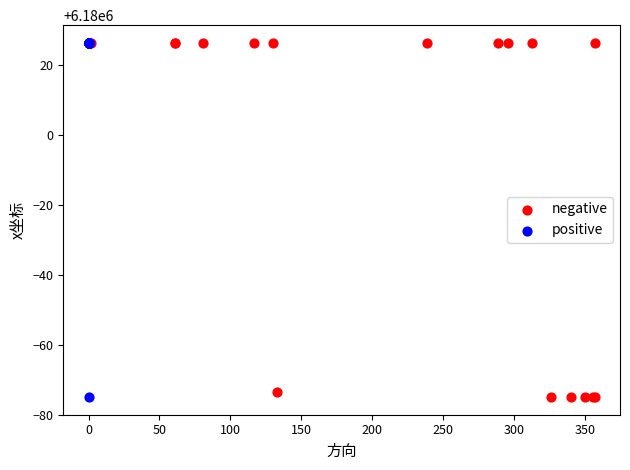

What are all the series names shown in the legend?

negative, positive